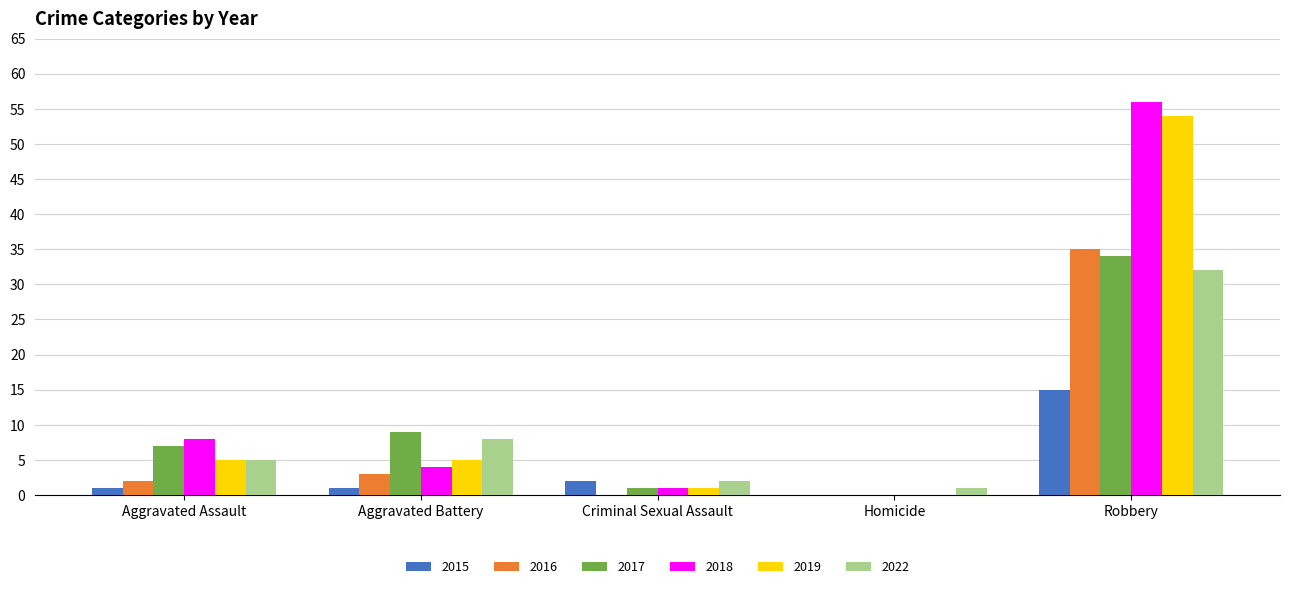

How many categories are shown in the chart?

5